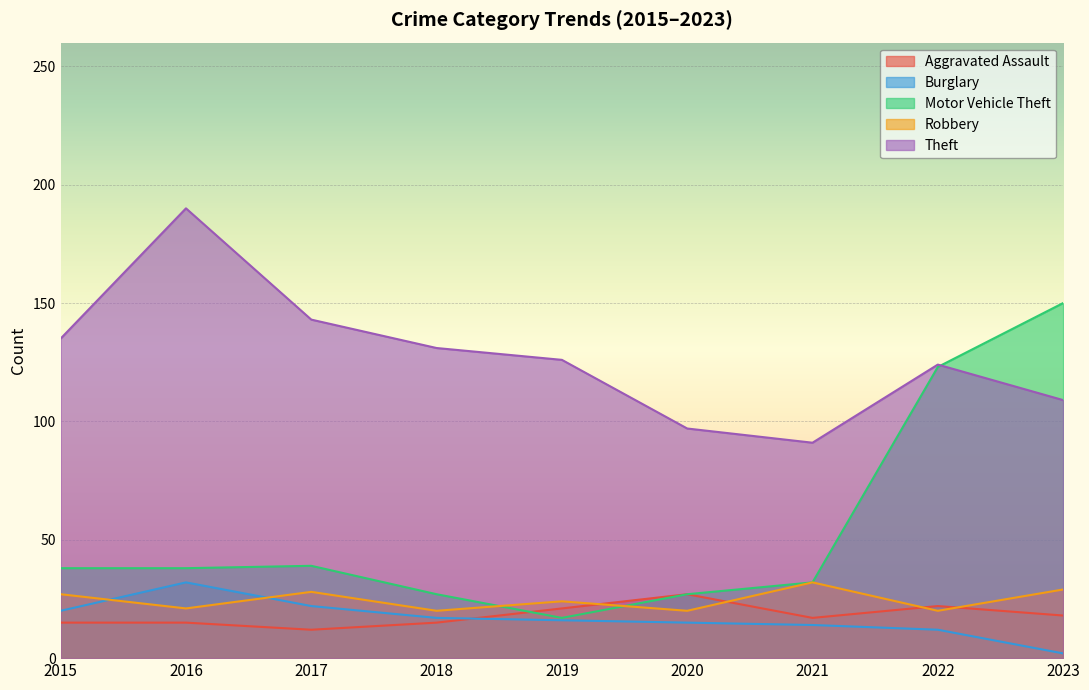

What is the difference between the maximum and minimum values in the Aggravated Assault series?

15